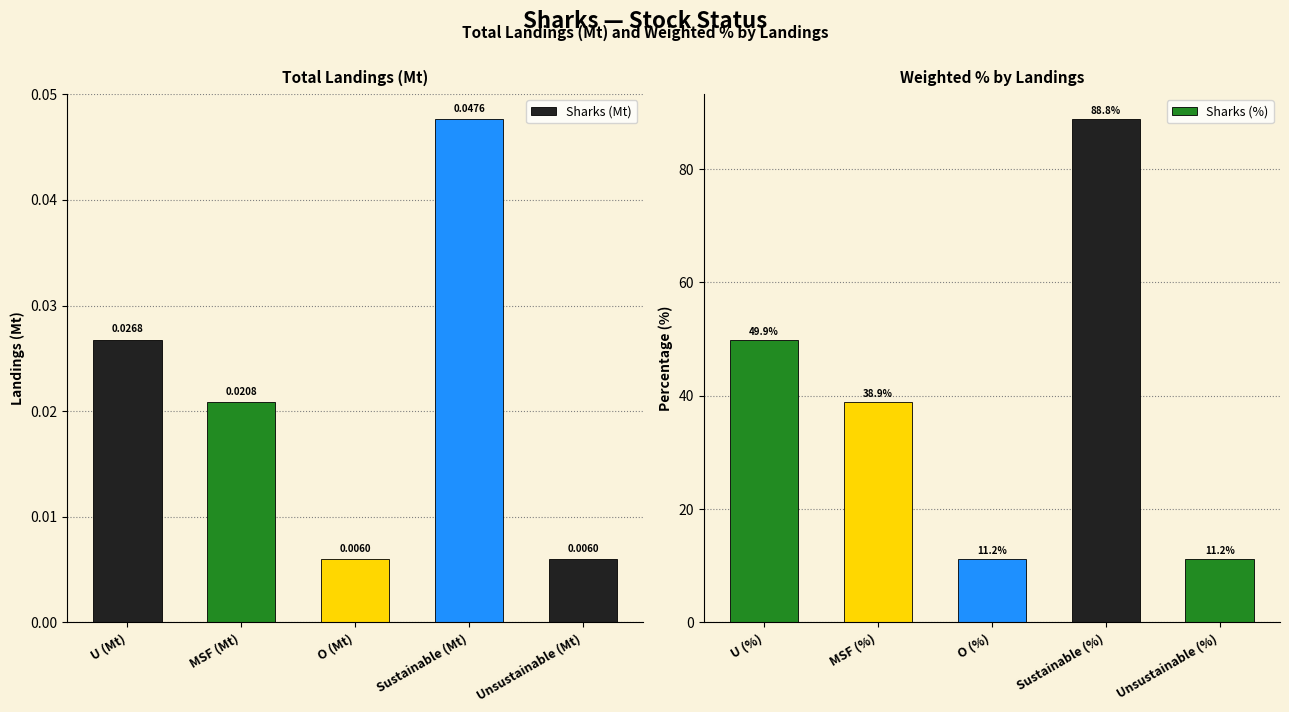

What is the maximum value shown in the chart?

88.8